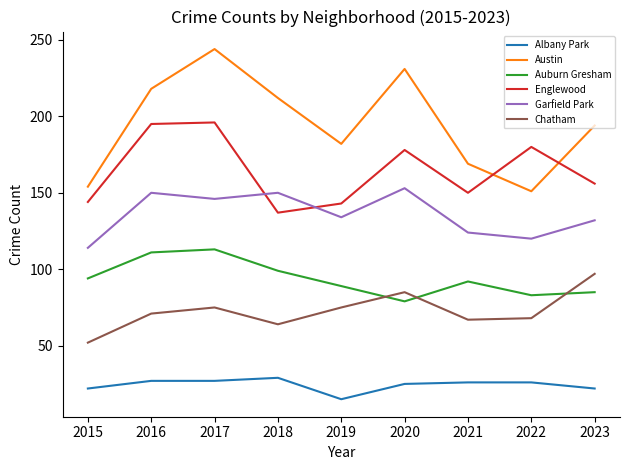

What is the highest value of the Auburn Gresham series?

113